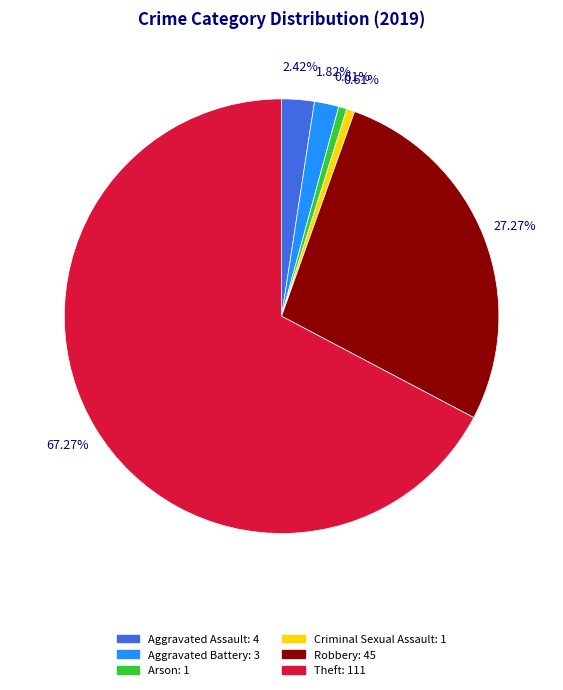

Does any single category account for the majority?

Yes